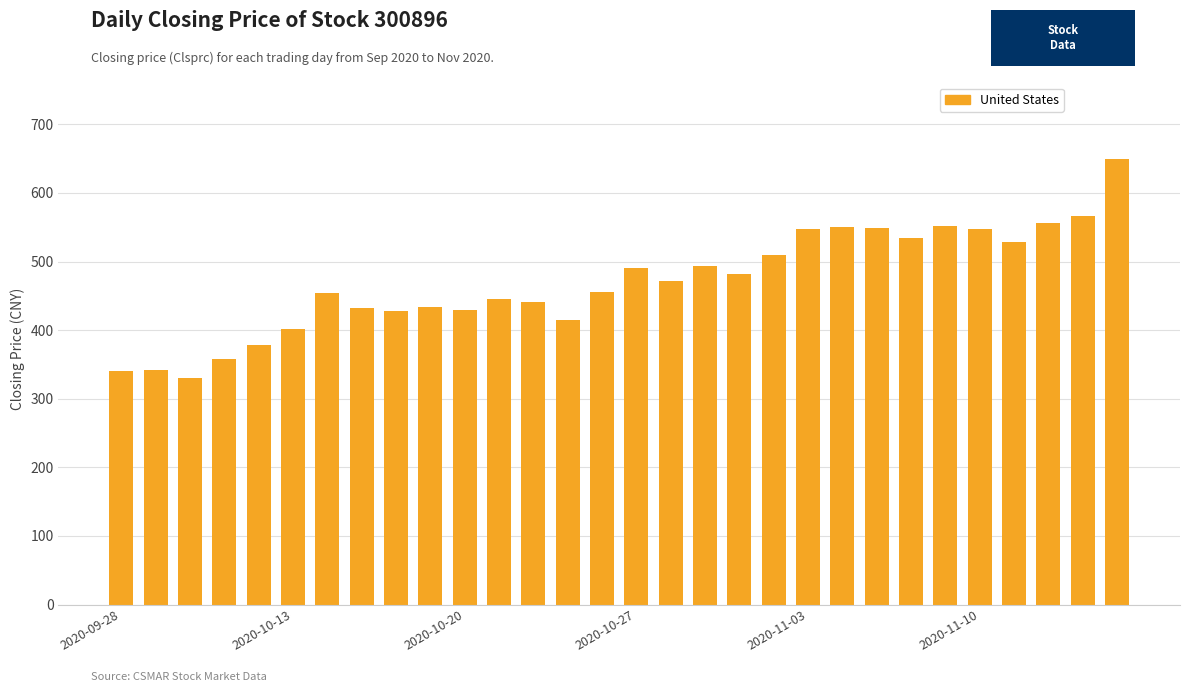

How many bars are there in total?

30